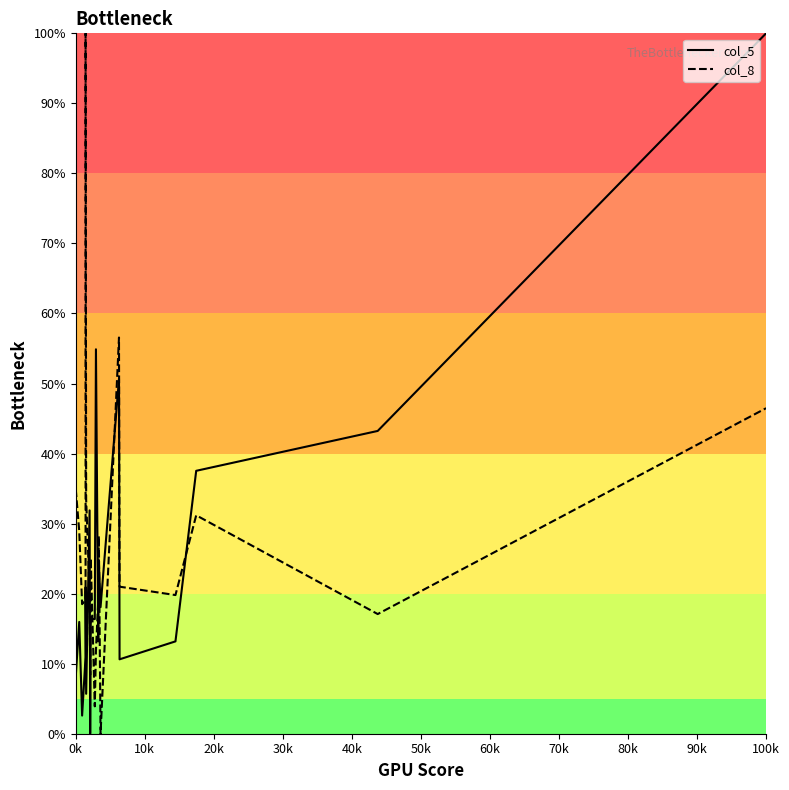

The col_8 series shows 5.0 at 30k. True or false?

False